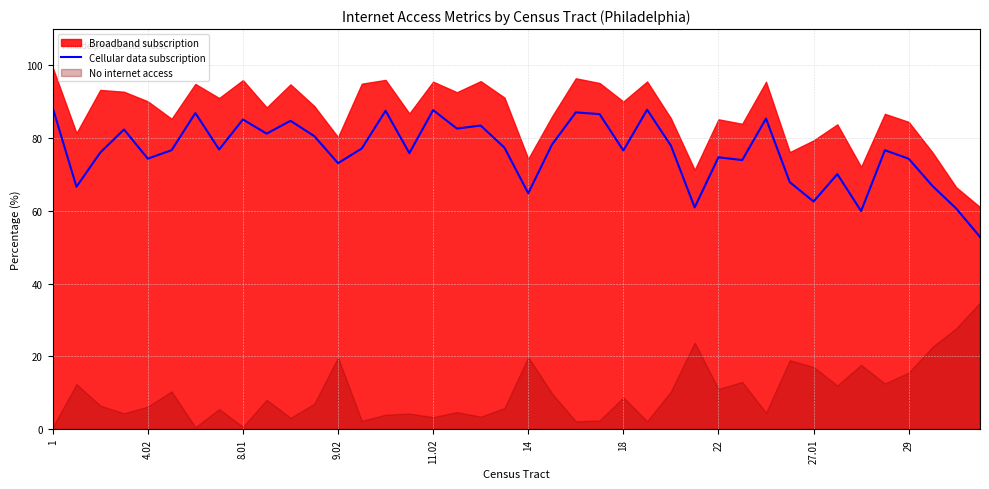

What is the change in value from 13 to 36?

-2.8